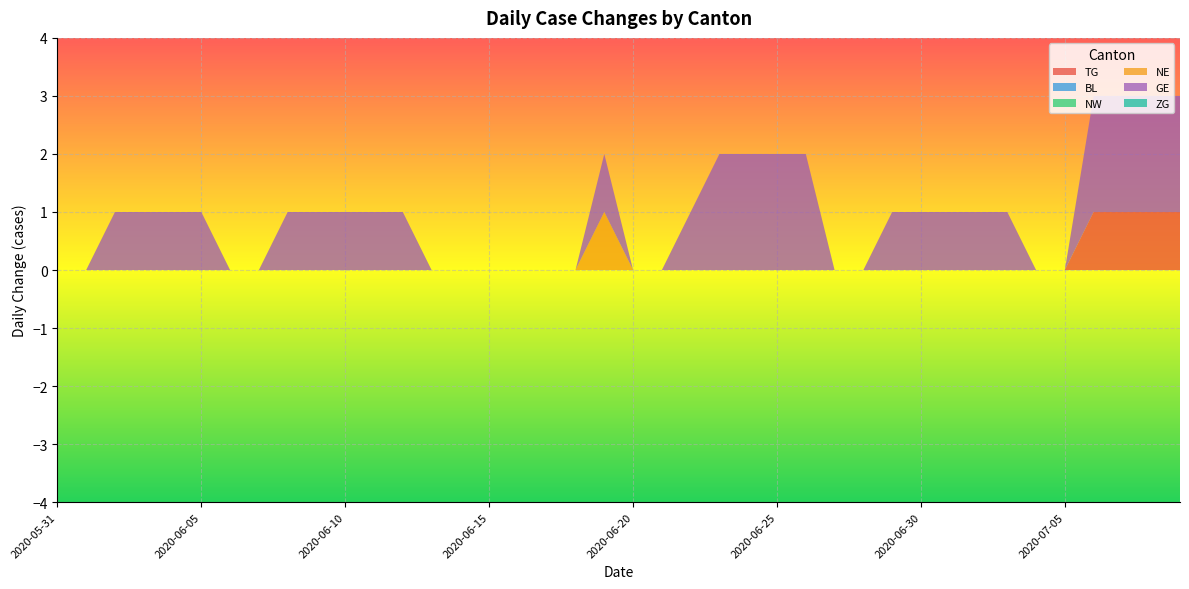

Reading left to right, what are all the values shown in this chart?

TG: 2020-05-31=0	2020-06-01=0	2020-06-02=0	2020-06-03=0	2020-06-04=0	2020-06-05=0	2020-06-06=0	2020-06-07=0	2020-06-08=0	2020-06-09=0	2020-06-10=0	2020-06-11=0	2020-06-12=0	2020-06-13=0	2020-06-14=0	2020-06-15=0	2020-06-16=0	2020-06-17=0	2020-06-18=0	2020-06-19=0	2020-06-20=0	2020-06-21=0	2020-06-22=0	2020-06-23=0	2020-06-24=0	2020-06-25=0	2020-06-26=0	2020-06-27=0	2020-06-28=0	2020-06-29=0	2020-06-30=0	2020-07-01=0	2020-07-02=0	2020-07-03=0	2020-07-04=0	2020-07-05=0	2020-07-06=1	2020-07-07=1	2020-07-08=1	2020-07-09=1
BL: 2020-05-31=0	2020-06-01=0	2020-06-02=0	2020-06-03=0	2020-06-04=0	2020-06-05=0	2020-06-06=0	2020-06-07=0	2020-06-08=0	2020-06-09=0	2020-06-10=0	2020-06-11=0	2020-06-12=0	2020-06-13=0	2020-06-14=0	2020-06-15=0	2020-06-16=0	2020-06-17=0	2020-06-18=0	2020-06-19=0	2020-06-20=0	2020-06-21=0	2020-06-22=0	2020-06-23=0	2020-06-24=0	2020-06-25=0	2020-06-26=0	2020-06-27=0	2020-06-28=0	2020-06-29=0	2020-06-30=0	2020-07-01=0	2020-07-02=0	2020-07-03=0	2020-07-04=0	2020-07-05=0	2020-07-06=0	2020-07-07=0	2020-07-08=0	2020-07-09=0
NW: 2020-05-31=0	2020-06-01=0	2020-06-02=0	2020-06-03=0	2020-06-04=0	2020-06-05=0	2020-06-06=0	2020-06-07=0	2020-06-08=0	2020-06-09=0	2020-06-10=0	2020-06-11=0	2020-06-12=0	2020-06-13=0	2020-06-14=0	2020-06-15=0	2020-06-16=0	2020-06-17=0	2020-06-18=0	2020-06-19=0	2020-06-20=0	2020-06-21=0	2020-06-22=0	2020-06-23=0	2020-06-24=0	2020-06-25=0	2020-06-26=0	2020-06-27=0	2020-06-28=0	2020-06-29=0	2020-06-30=0	2020-07-01=0	2020-07-02=0	2020-07-03=0	2020-07-04=0	2020-07-05=0	2020-07-06=0	2020-07-07=0	2020-07-08=0	2020-07-09=0
NE: 2020-05-31=0	2020-06-01=0	2020-06-02=0	2020-06-03=0	2020-06-04=0	2020-06-05=0	2020-06-06=0	2020-06-07=0	2020-06-08=0	2020-06-09=0	2020-06-10=0	2020-06-11=0	2020-06-12=0	2020-06-13=0	2020-06-14=0	2020-06-15=0	2020-06-16=0	2020-06-17=0	2020-06-18=0	2020-06-19=1	2020-06-20=0	2020-06-21=0	2020-06-22=0	2020-06-23=0	2020-06-24=0	2020-06-25=0	2020-06-26=0	2020-06-27=0	2020-06-28=0	2020-06-29=0	2020-06-30=0	2020-07-01=0	2020-07-02=0	2020-07-03=0	2020-07-04=0	2020-07-05=0	2020-07-06=0	2020-07-07=0	2020-07-08=0	2020-07-09=0
GE: 2020-05-31=0	2020-06-01=0	2020-06-02=1	2020-06-03=1	2020-06-04=1	2020-06-05=1	2020-06-06=0	2020-06-07=0	2020-06-08=1	2020-06-09=1	2020-06-10=1	2020-06-11=1	2020-06-12=1	2020-06-13=0	2020-06-14=0	2020-06-15=0	2020-06-16=0	2020-06-17=0	2020-06-18=0	2020-06-19=1	2020-06-20=0	2020-06-21=0	2020-06-22=1	2020-06-23=2	2020-06-24=2	2020-06-25=2	2020-06-26=2	2020-06-27=0	2020-06-28=0	2020-06-29=1	2020-06-30=1	2020-07-01=1	2020-07-02=1	2020-07-03=1	2020-07-04=0	2020-07-05=0	2020-07-06=2	2020-07-07=2	2020-07-08=2	2020-07-09=2
ZG: 2020-05-31=0	2020-06-01=0	2020-06-02=0	2020-06-03=0	2020-06-04=0	2020-06-05=0	2020-06-06=0	2020-06-07=0	2020-06-08=0	2020-06-09=0	2020-06-10=0	2020-06-11=0	2020-06-12=0	2020-06-13=0	2020-06-14=0	2020-06-15=0	2020-06-16=0	2020-06-17=0	2020-06-18=0	2020-06-19=0	2020-06-20=0	2020-06-21=0	2020-06-22=0	2020-06-23=0	2020-06-24=0	2020-06-25=0	2020-06-26=0	2020-06-27=0	2020-06-28=0	2020-06-29=0	2020-06-30=0	2020-07-01=0	2020-07-02=0	2020-07-03=0	2020-07-04=0	2020-07-05=0	2020-07-06=0	2020-07-07=0	2020-07-08=0	2020-07-09=0